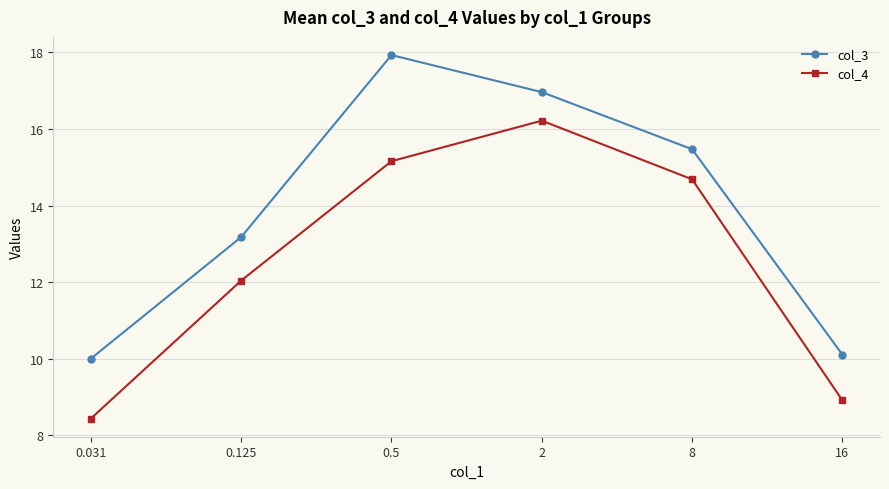

At how many categories does at least one series exceed 12?

4